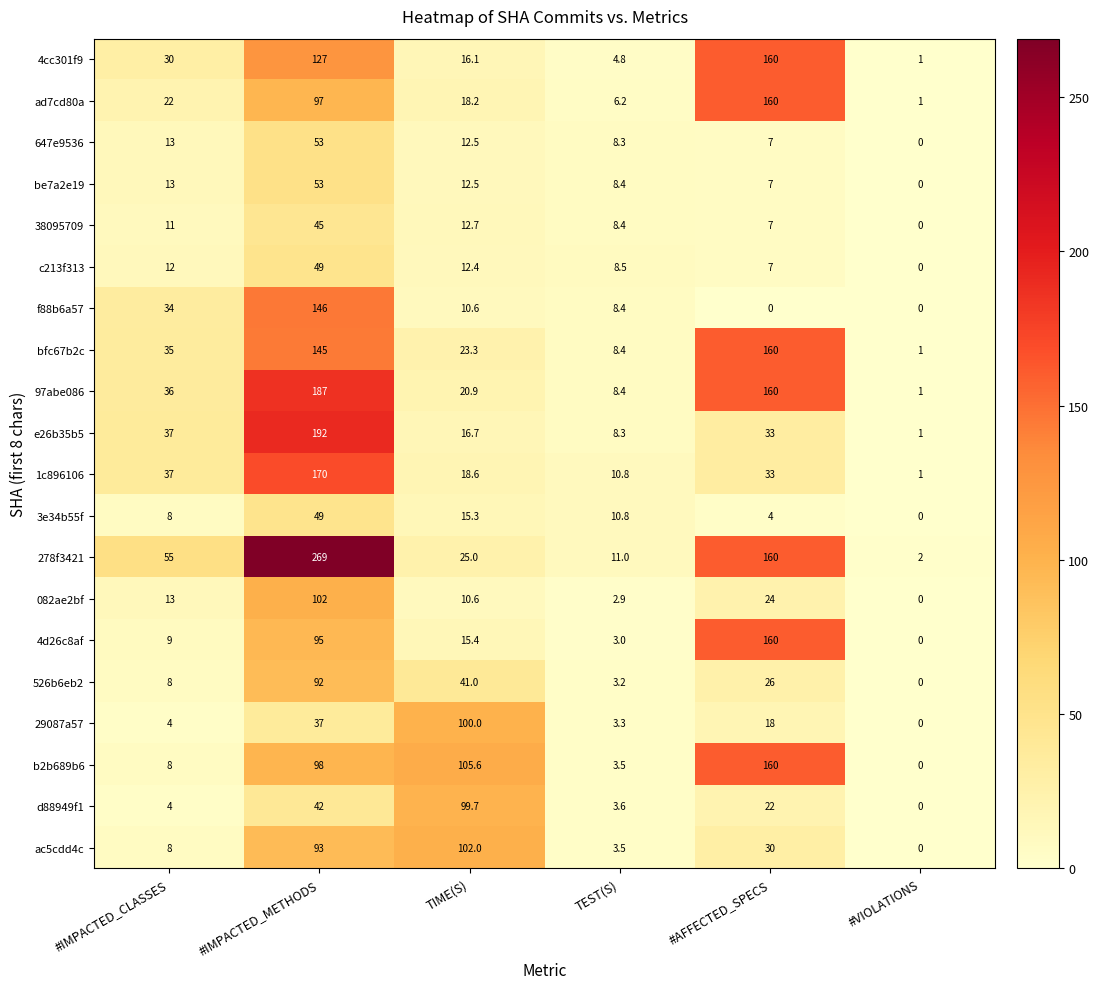

How many categories are shown in the chart?

6